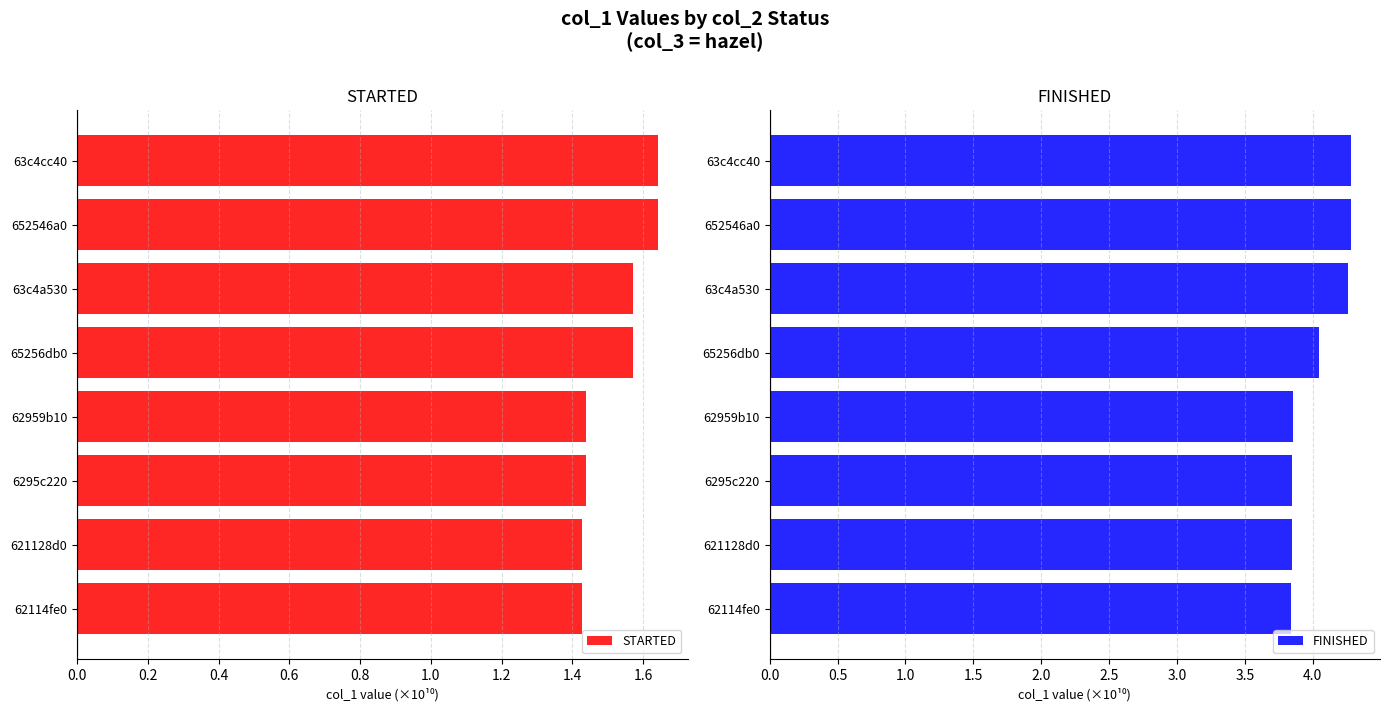

Count the STARTED values in the range 1 to 2.

8